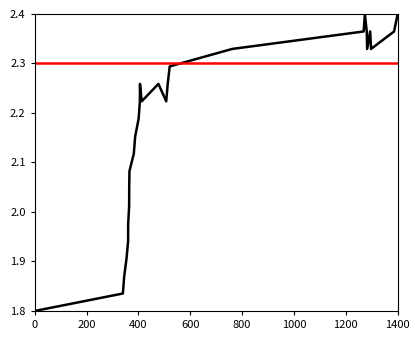

True or false: col_2 has a value of 3.0 at 800.

False